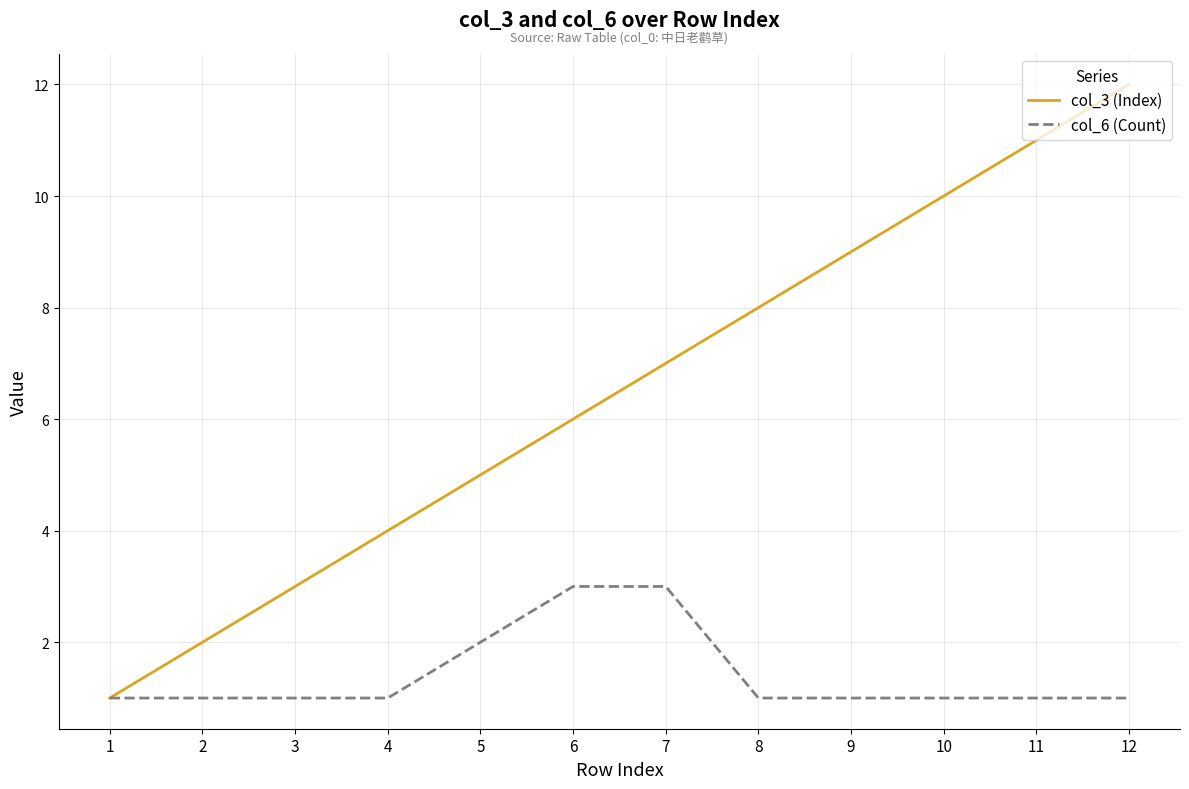

Reading left to right, list all the values displayed in this chart.

col_3 (Index): 1=1	2=2	3=3	4=4	5=5	6=6	7=7	8=8	9=9	10=10	11=11	12=12
col_6 (Count): 1=1	2=1	3=1	4=1	5=2	6=3	7=3	8=1	9=1	10=1	11=1	12=1